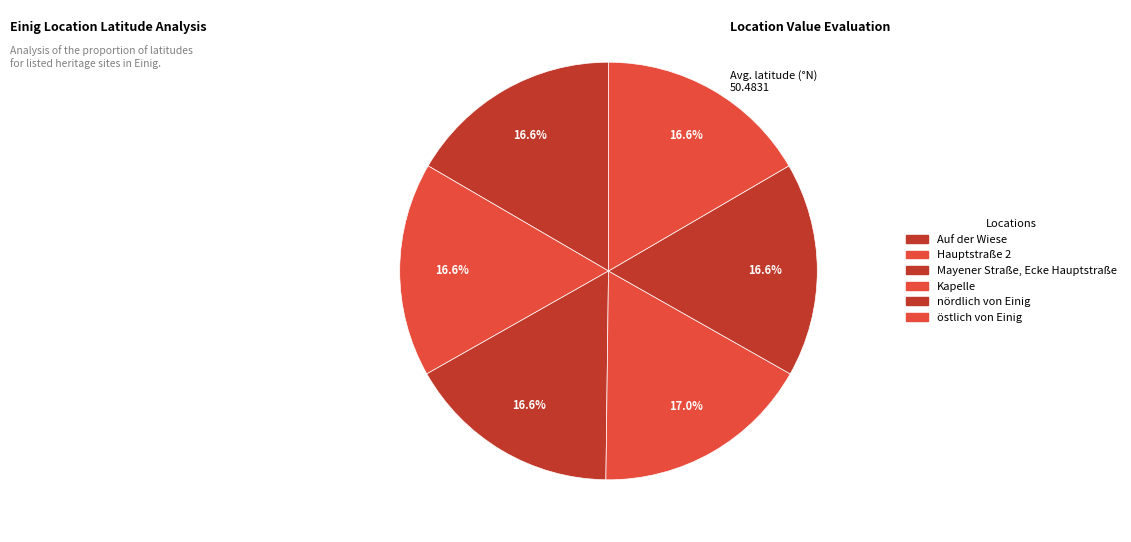

How many segments does this pie chart have?

6